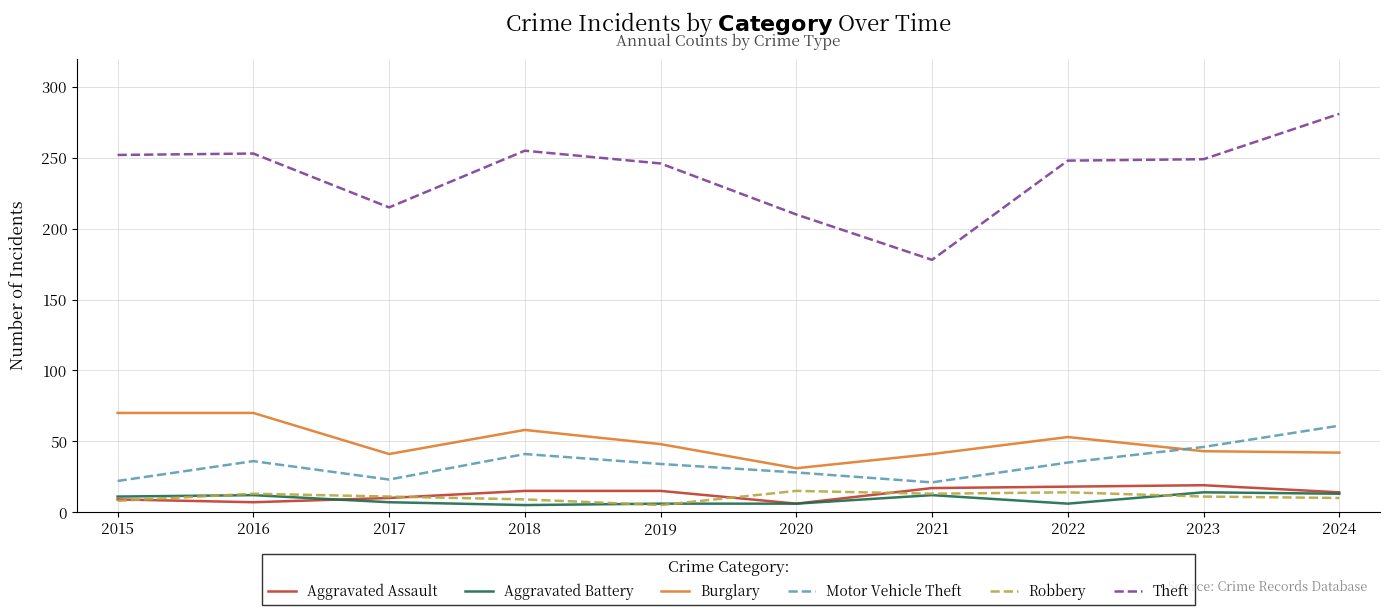

Between 2021 and 2024, which series saw the biggest shift?

Theft